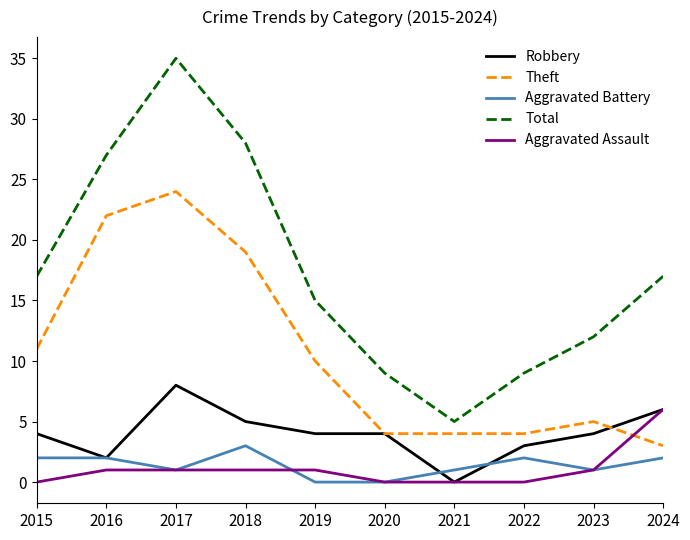

What are all the series names shown in the legend?

Robbery, Theft, Aggravated Battery, Total, Aggravated Assault